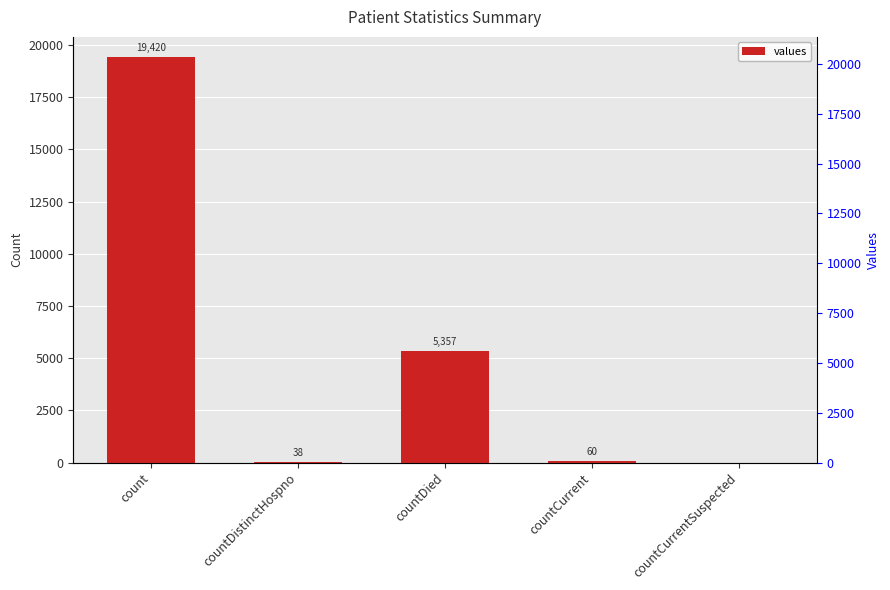

How many data points are above 60?

2